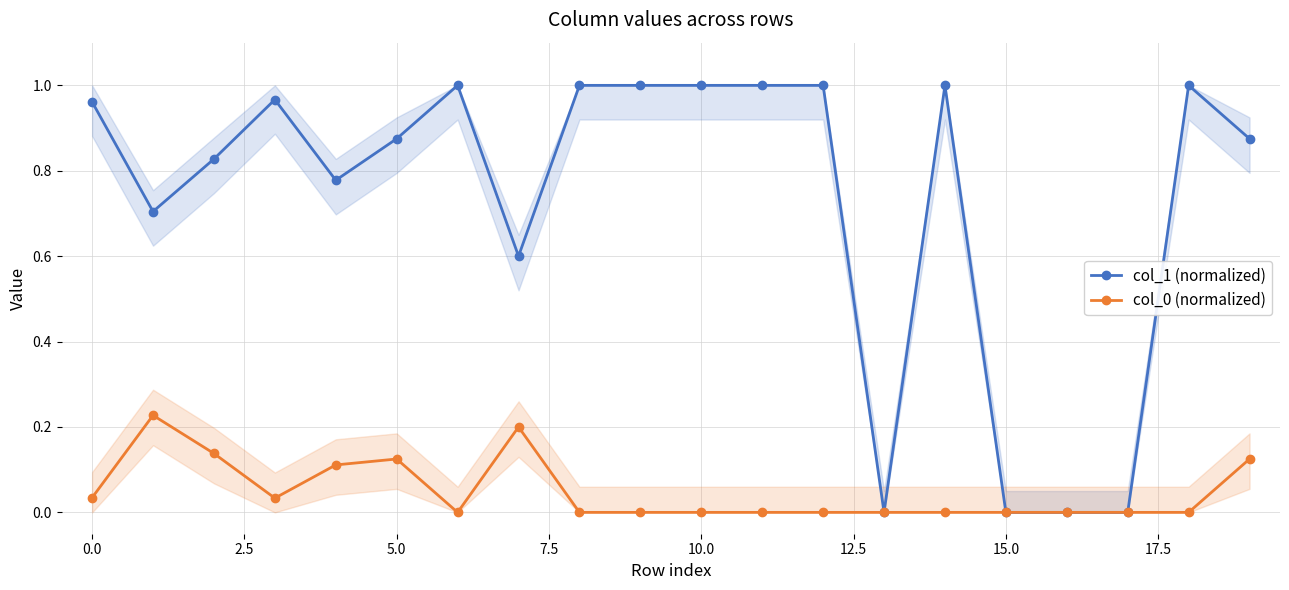

Which series has the largest total across all categories?

col_1 (normalized)